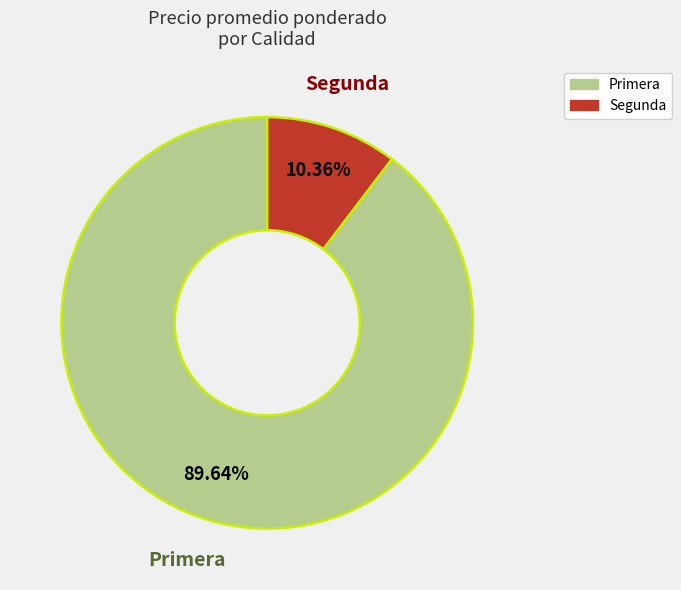

To the nearest percent, what is the average slice percentage?

50%